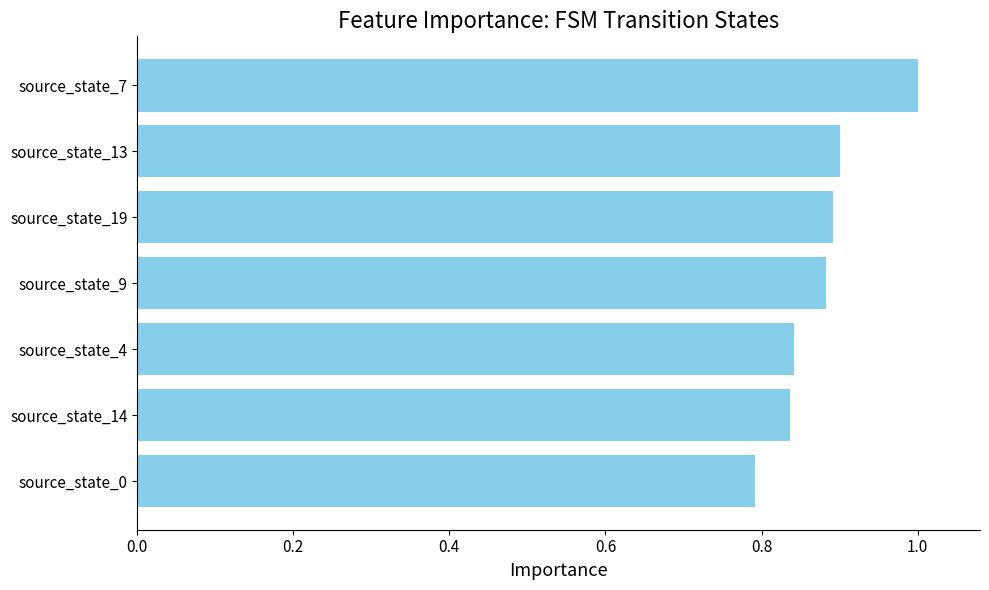

What is the maximum value shown in the chart?

1.0